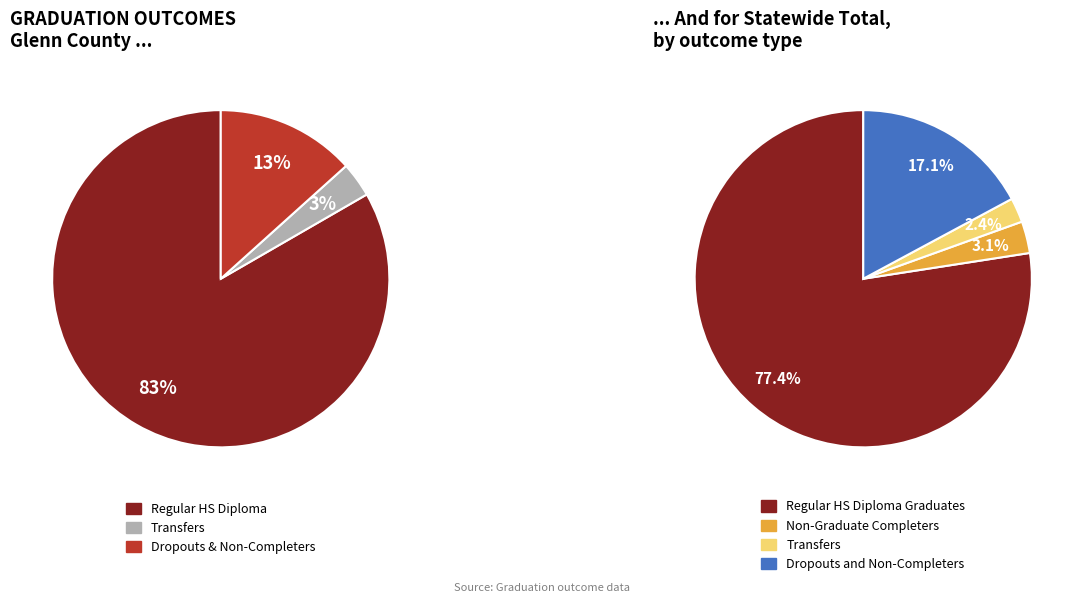

The Transfers slice represents 3% of the pie. True or false?

True